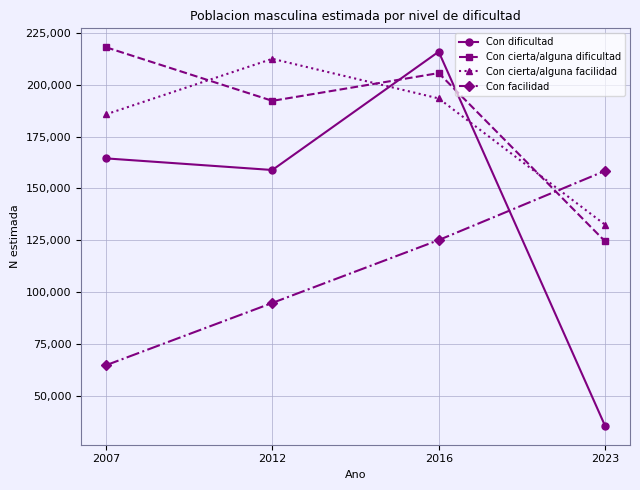

At which category is the sum across all series the highest?

2016